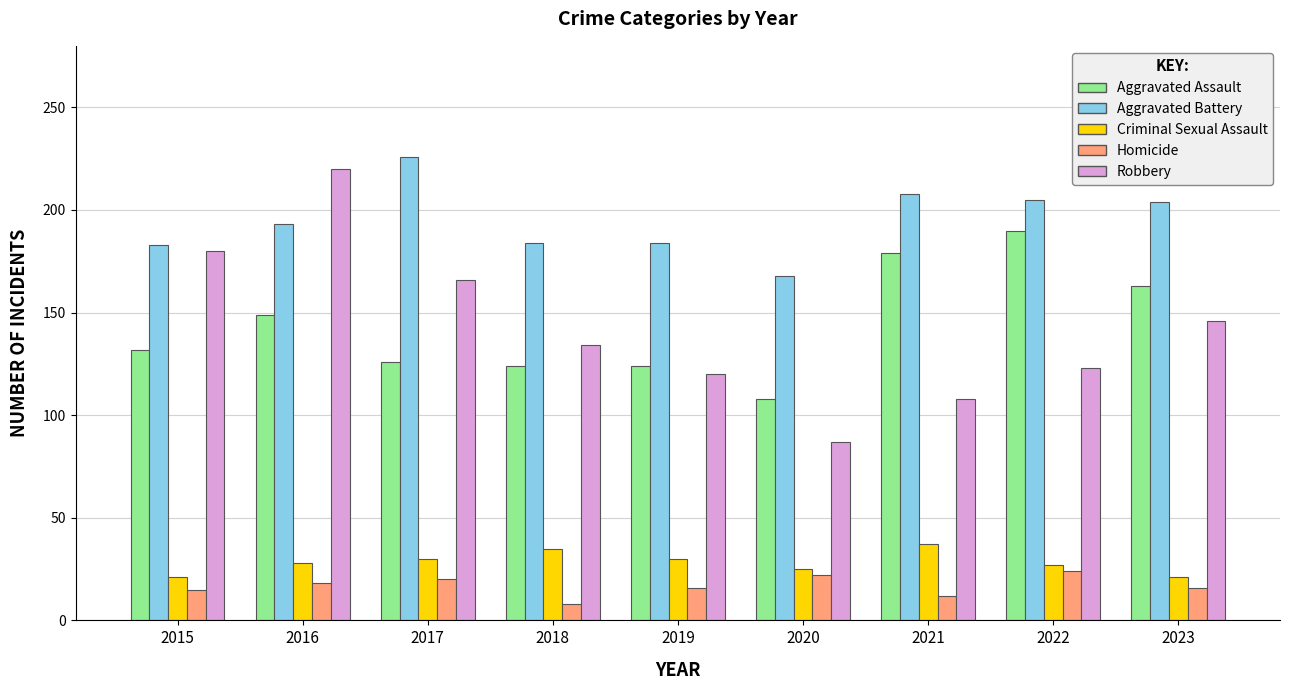

What is the difference between the second highest and minimum values in the Robbery series?

93